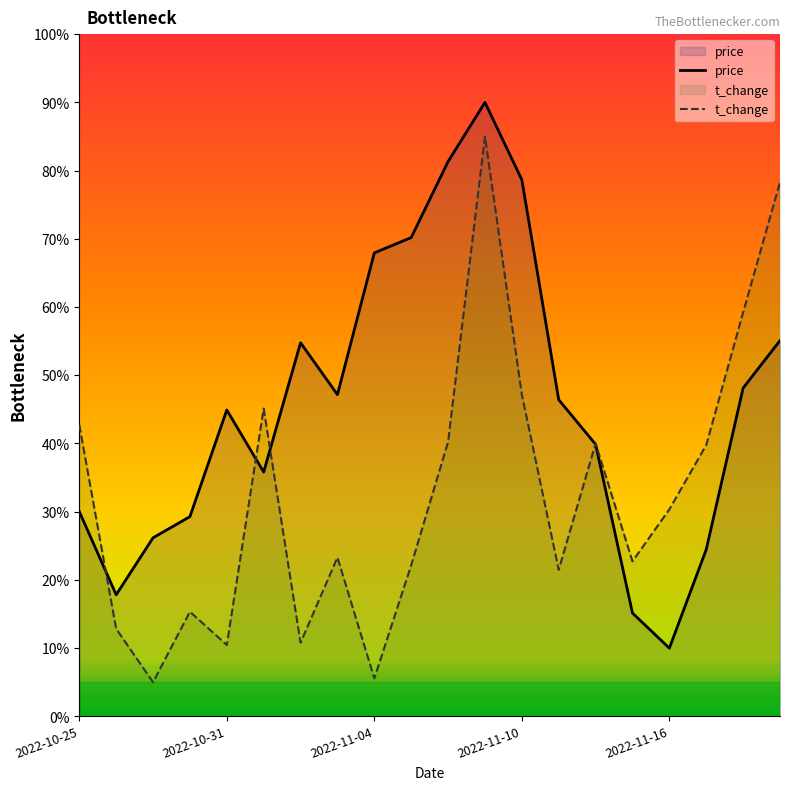

What are all the series names shown in the legend?

price, t_change